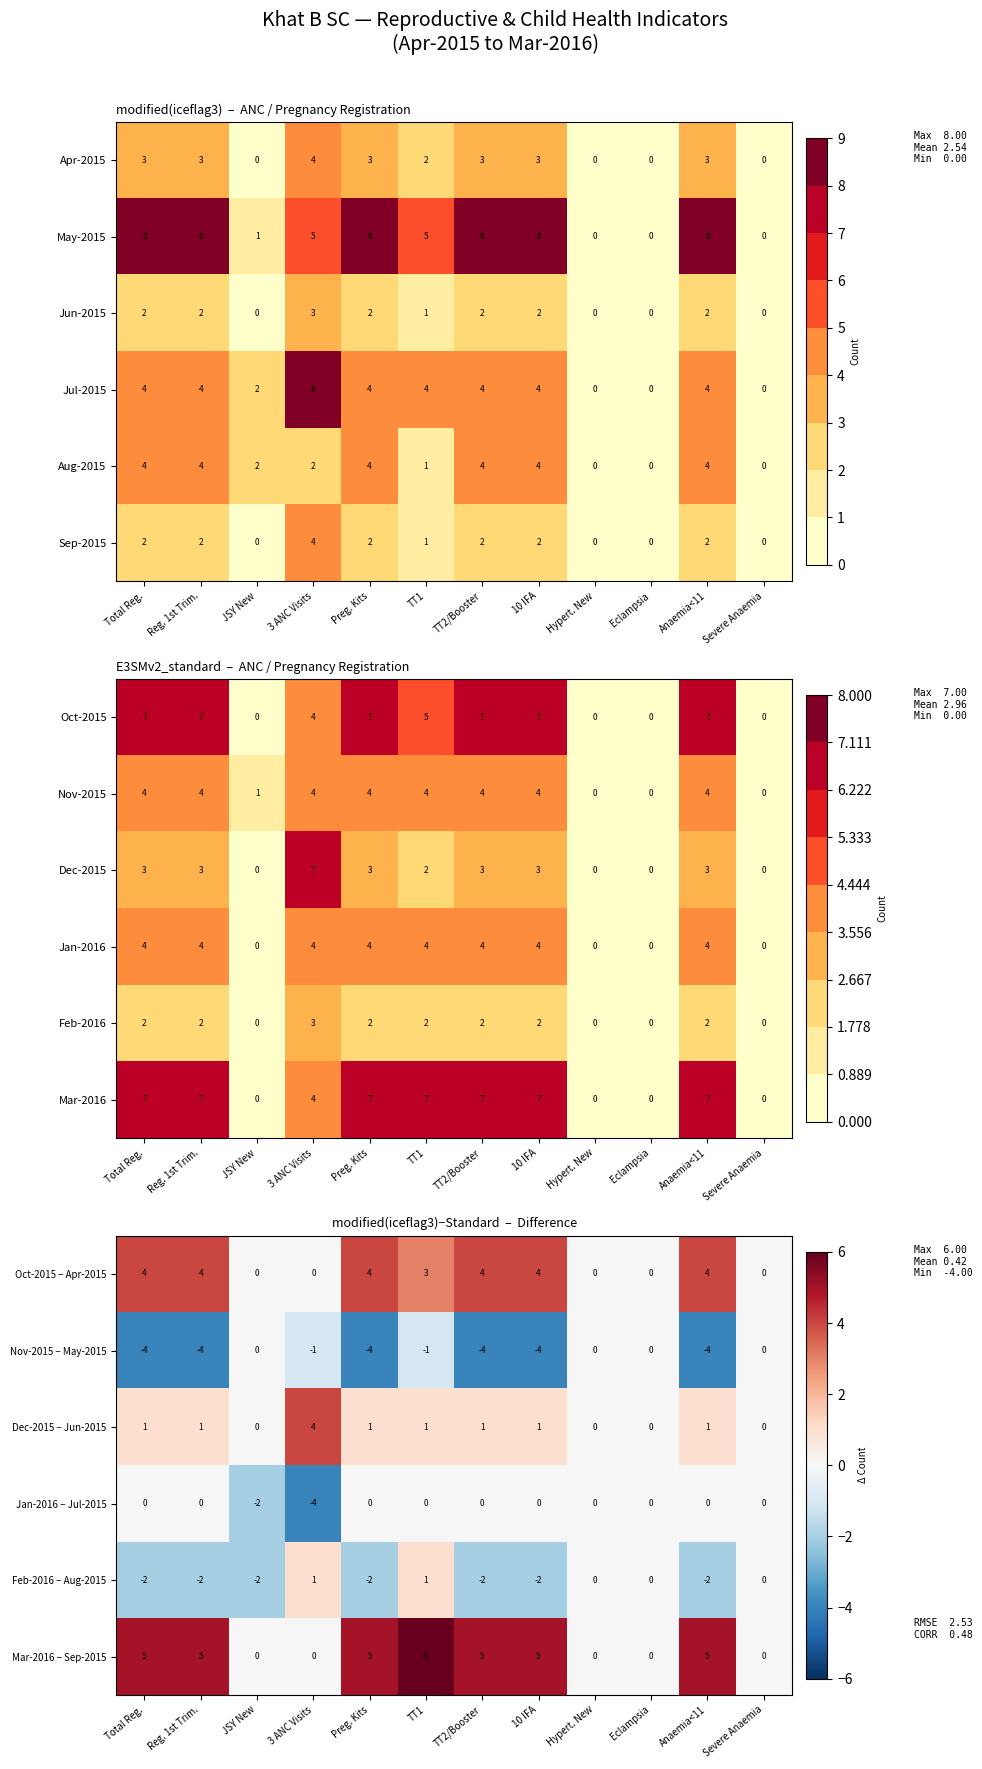

What value does the Nov-2015 − May-2015 series have at Anaemia<11?

-4